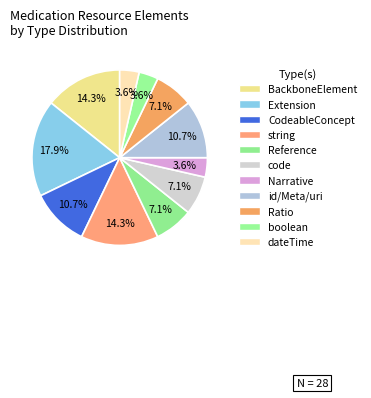

How many slices are in this pie chart?

11